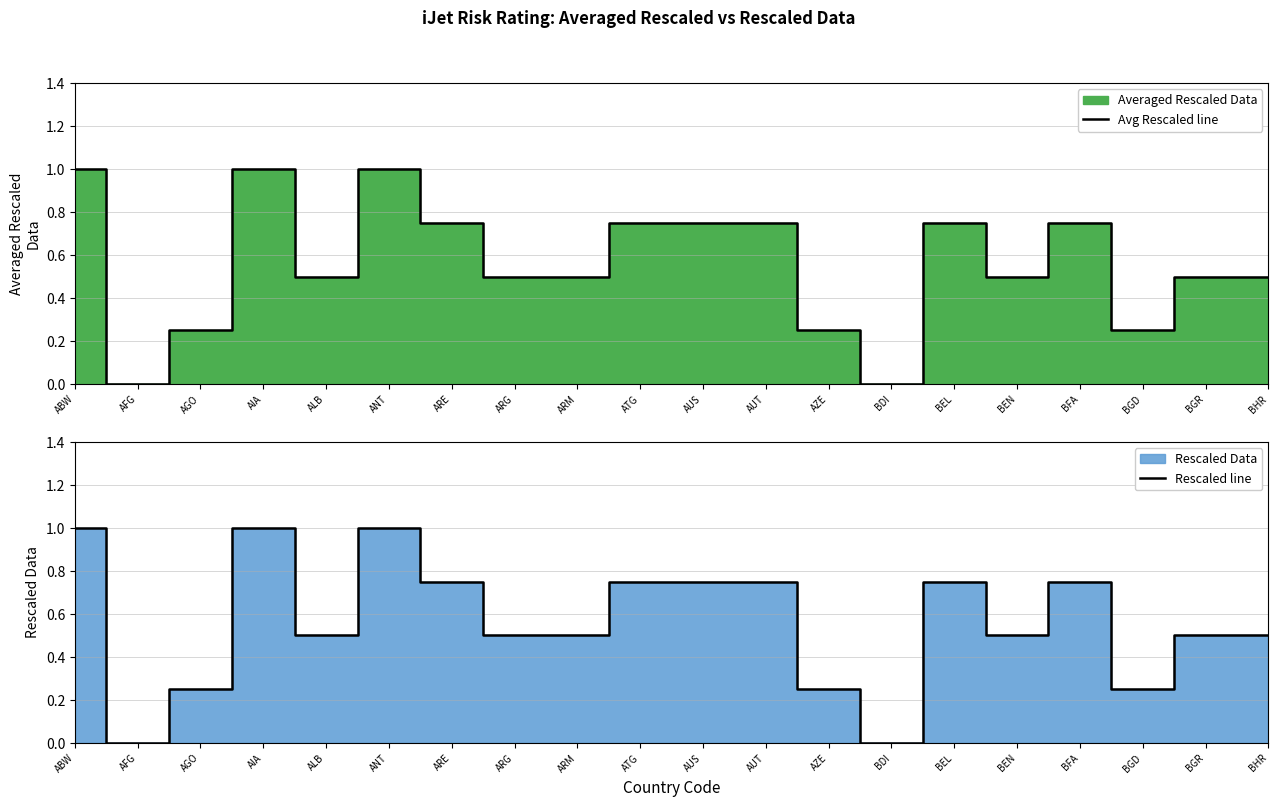

Reading left to right, list all the values displayed in this chart.

Avg Rescaled line: 1.0	0.0	0.2	1.0	0.5	1.0	0.8	0.5	0.5	0.8	0.8	0.8	0.2	0.0	0.8	0.5	0.8	0.2	0.5	0.5
Rescaled line: 1.0	0.0	0.2	1.0	0.5	1.0	0.8	0.5	0.5	0.8	0.8	0.8	0.2	0.0	0.8	0.5	0.8	0.2	0.5	0.5